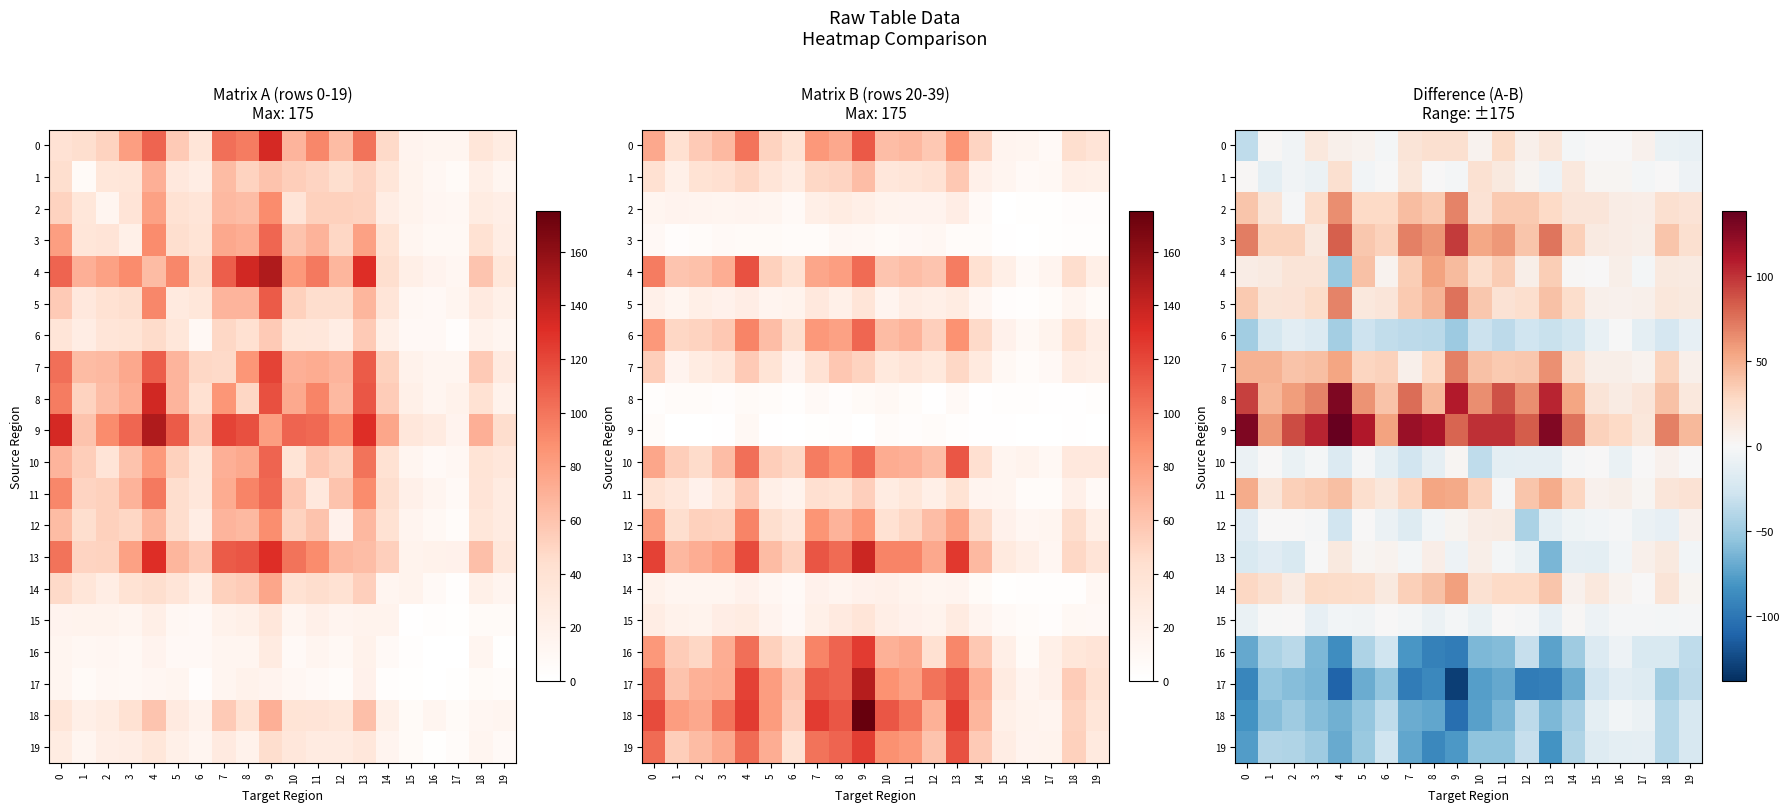

At how many categories does at least one series exceed 13?

20